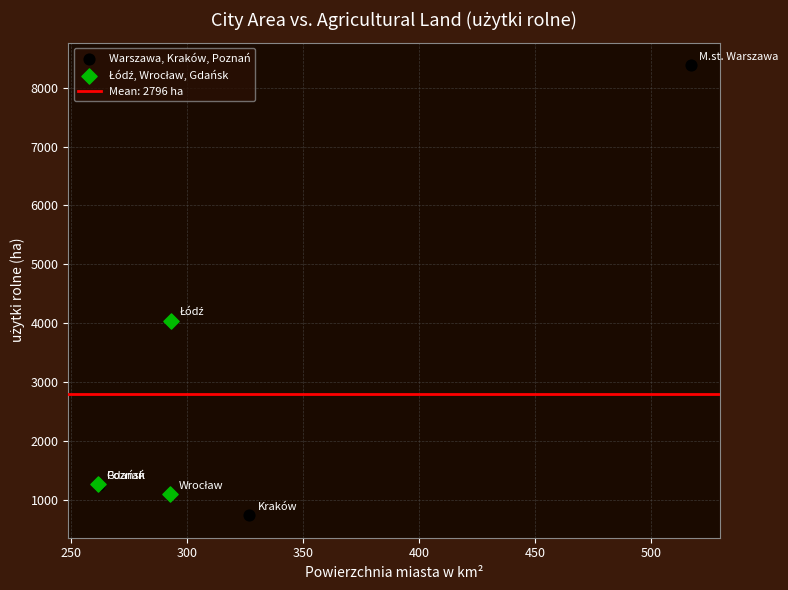

Which series contains the highest Y value?

Warszawa, Kraków, Poznań